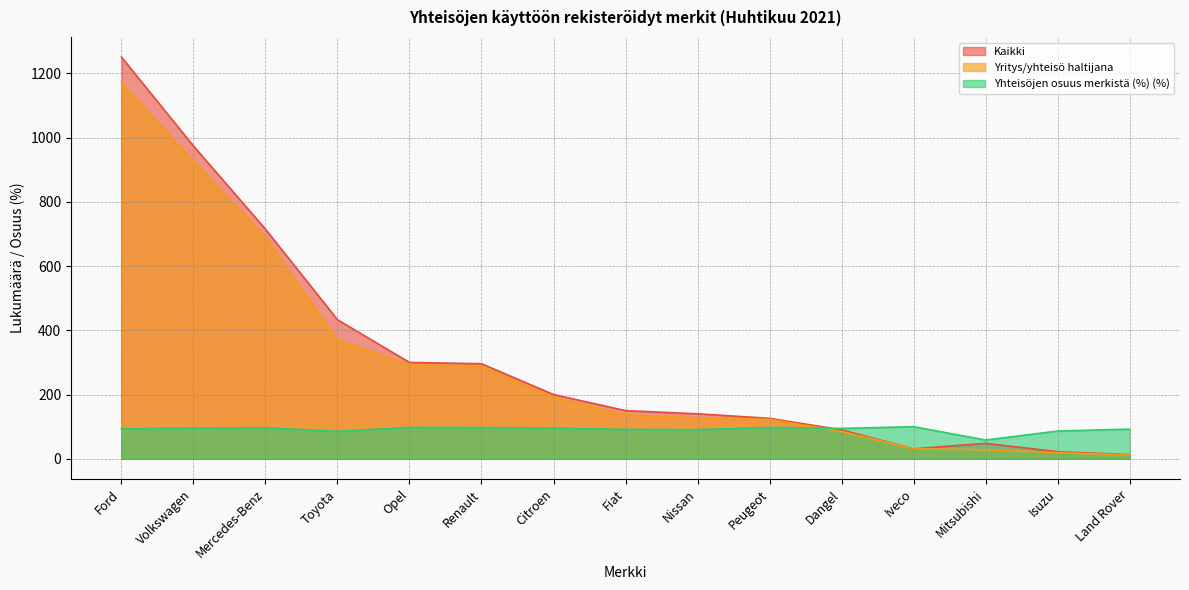

The Yhteisöjen osuus merkistä (%) series shows 141.5 at Fiat. True or false?

False